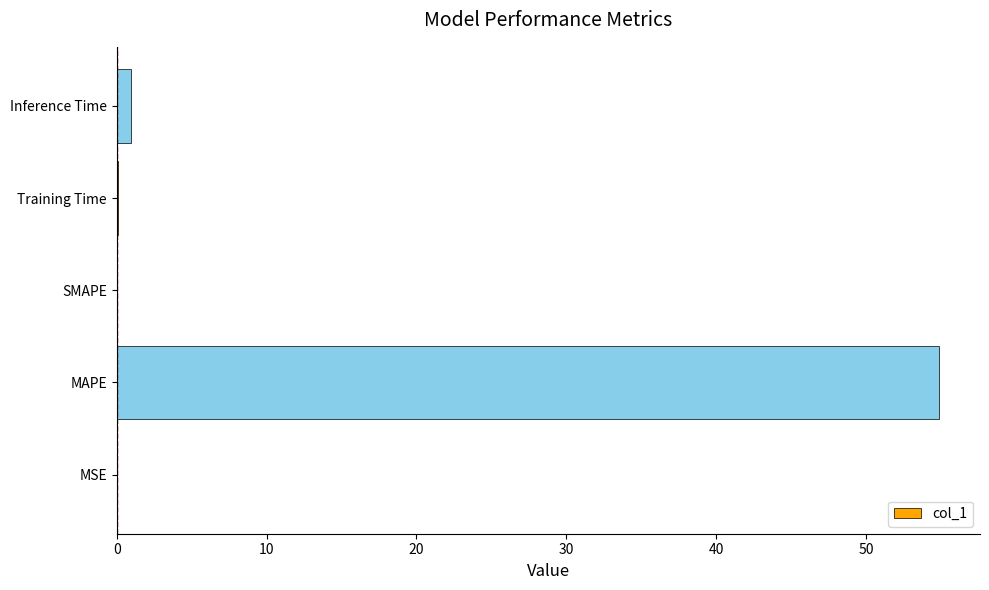

Which label corresponds to the largest value in the chart?

MAPE